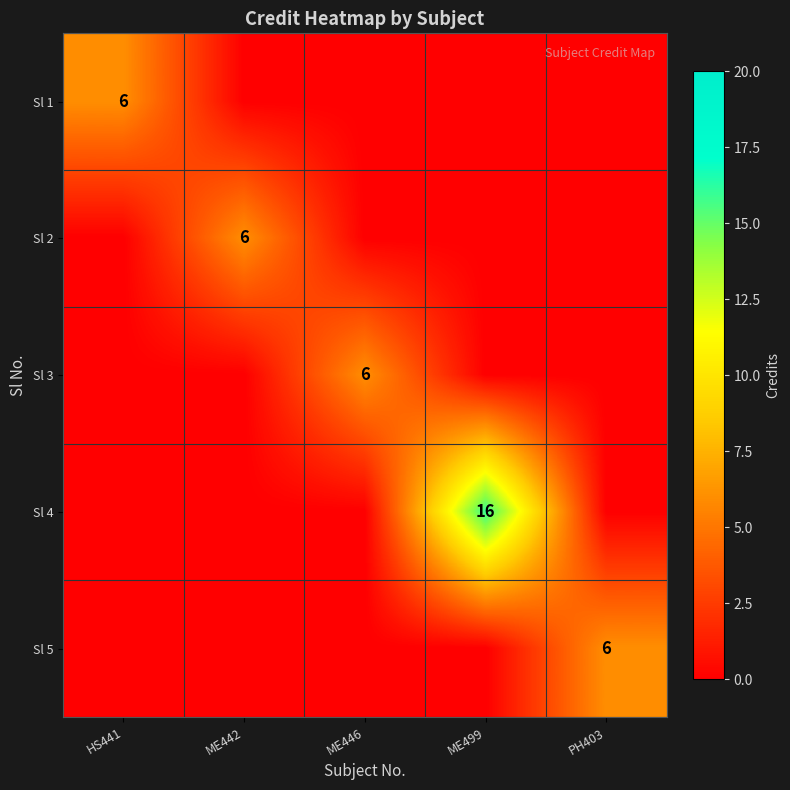

At which category is the sum across all series the highest?

ME499